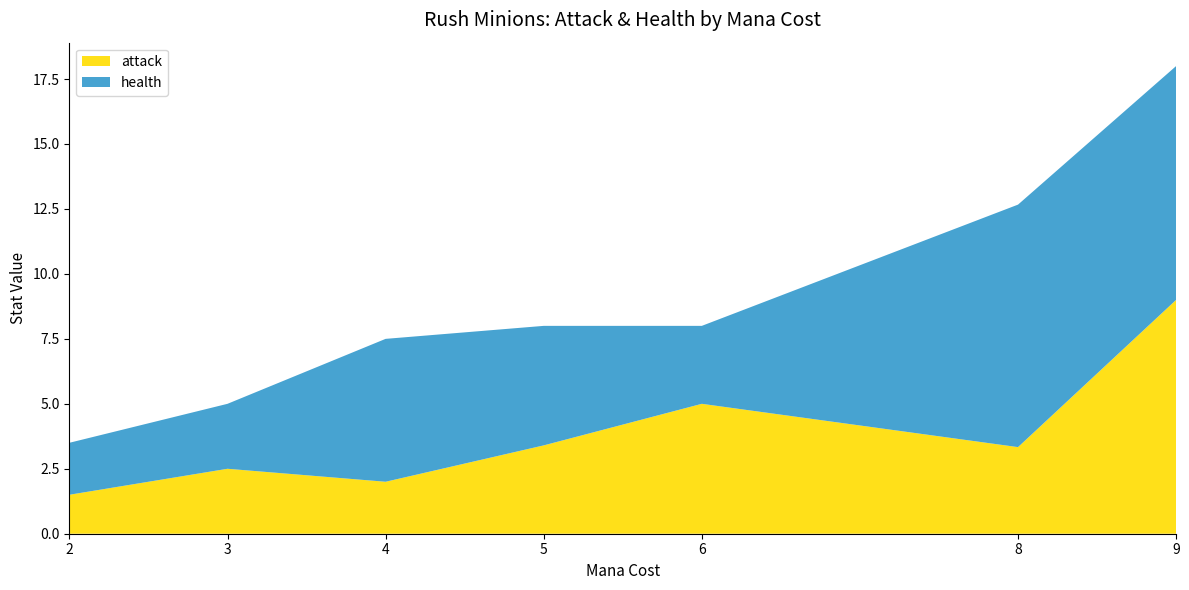

At which label does attack reach its peak?

9